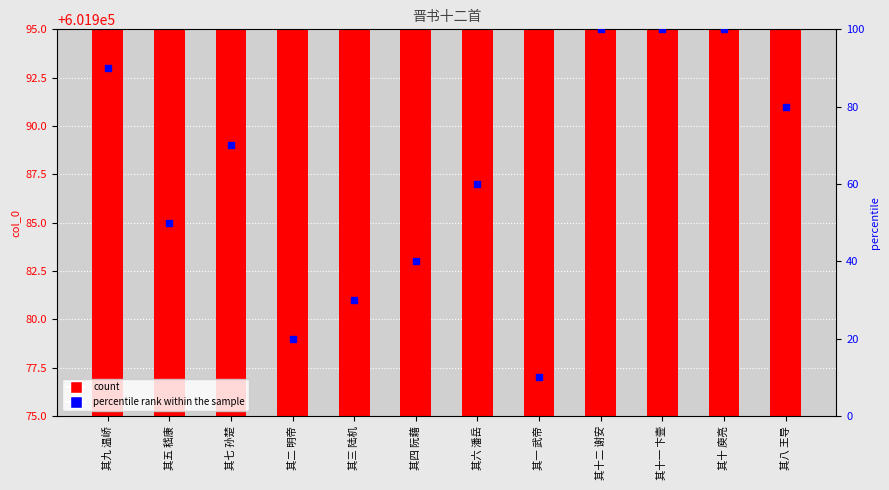

At how many categories does at least one series exceed 426735?

12